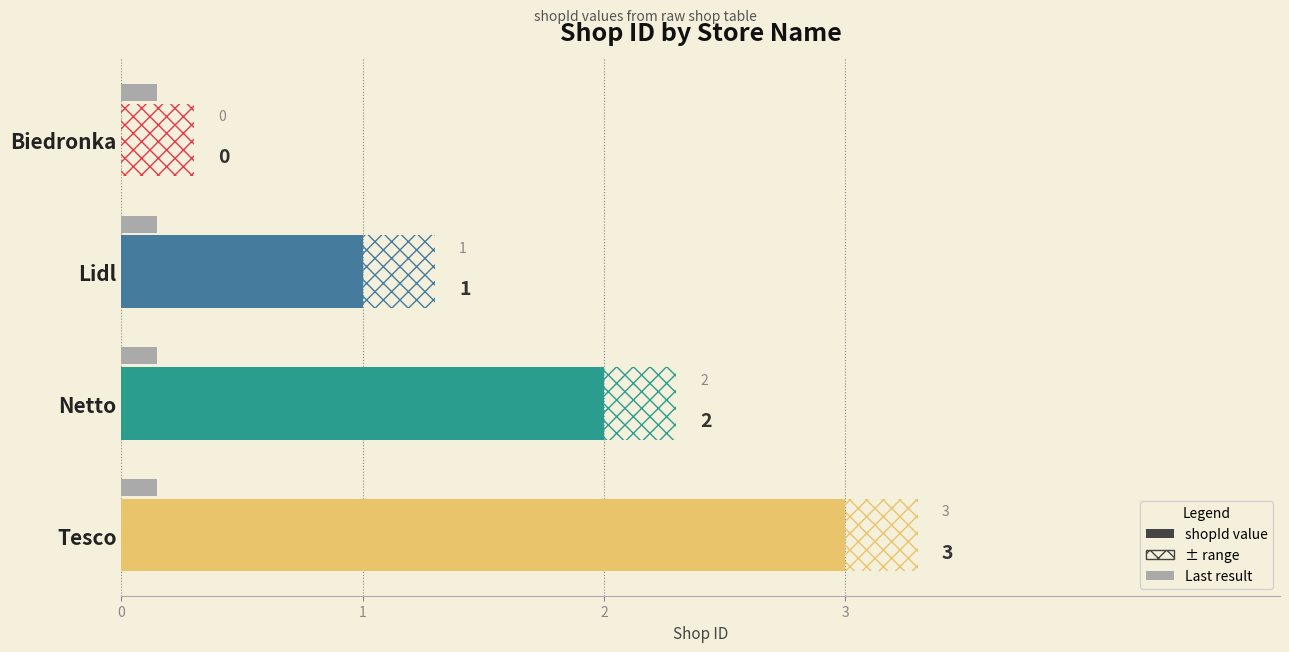

What is the average value?

2